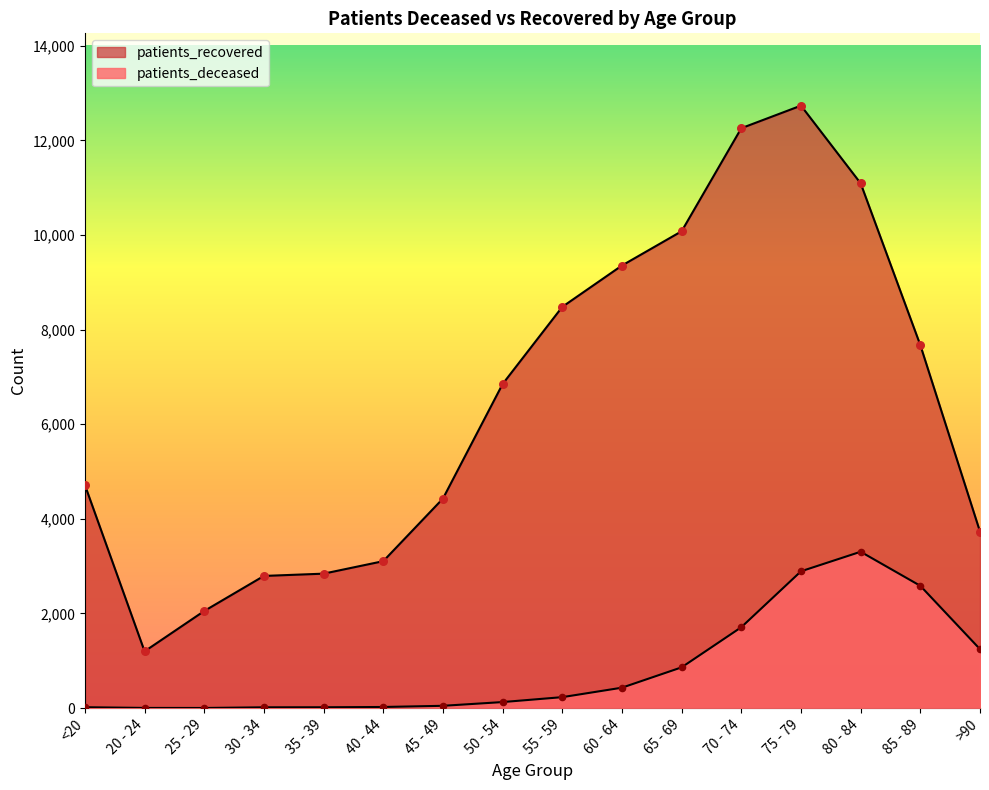

Which series contains the lowest Y value?

patients_deceased